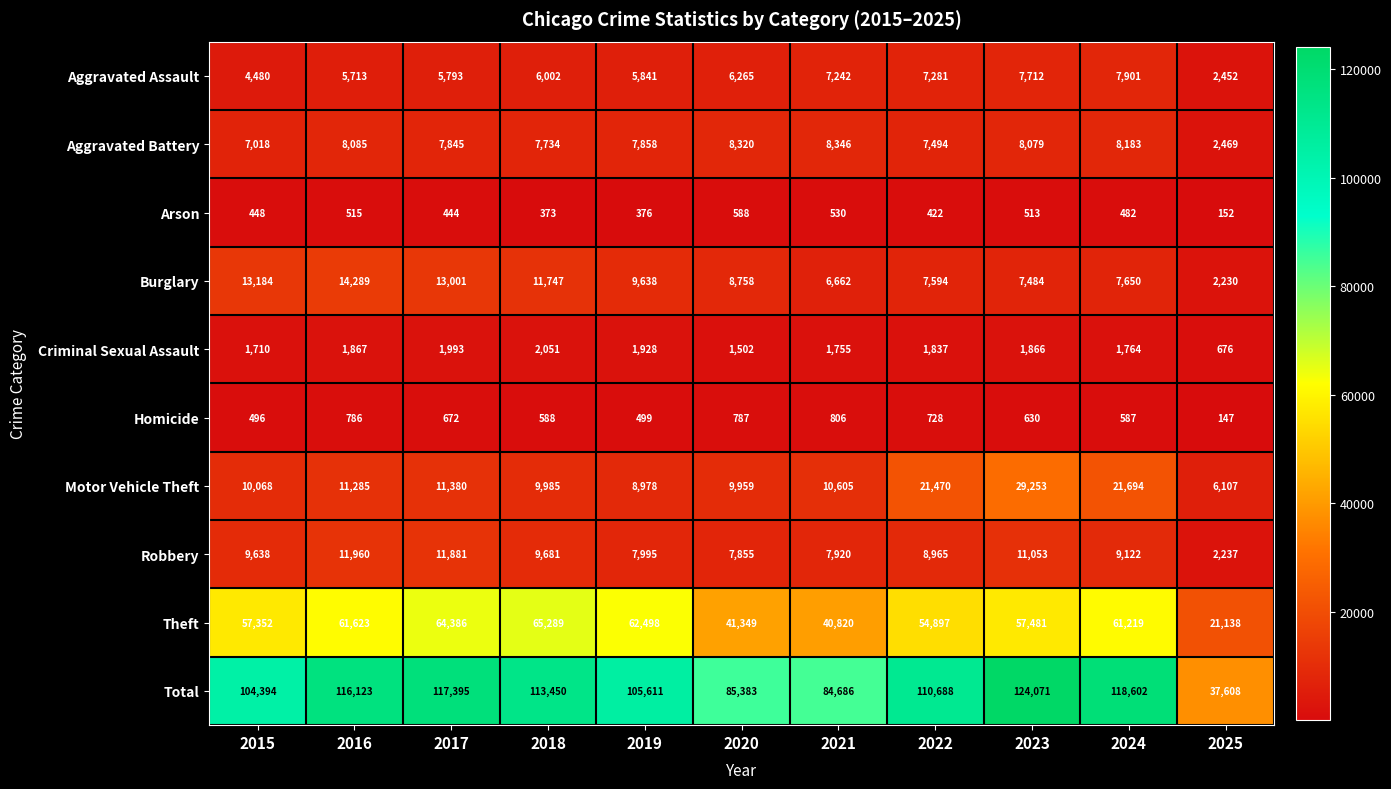

At which category does the chart reach its minimum across all series?

2025